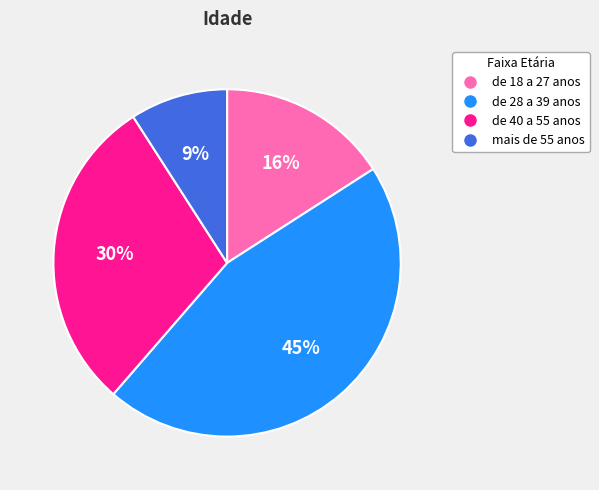

Which category has the biggest portion of the pie?

de 28 a 39 anos